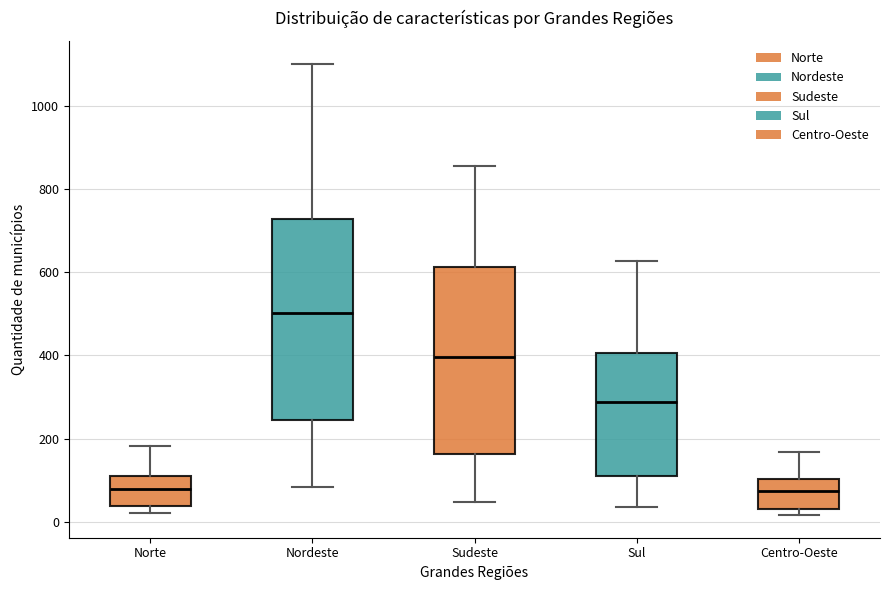

Reading left to right, transcribe this box plot: for each box, give where its median line is, the range the box spans, and where its two whiskers end, as read against the y-axis. The values are not printed on the chart, so give them approximately, as read against the axis.

Norte: median 80, box 40 to 100, whiskers 20 to 180
Nordeste: median 500, box 240 to 720, whiskers 80 to 1100
Sudeste: median 400, box 160 to 620, whiskers 40 to 860
Sul: median 280, box 120 to 400, whiskers 40 to 620
Centro-Oeste: median 80, box 20 to 100, whiskers 20 (just below the box's lower edge) to 160